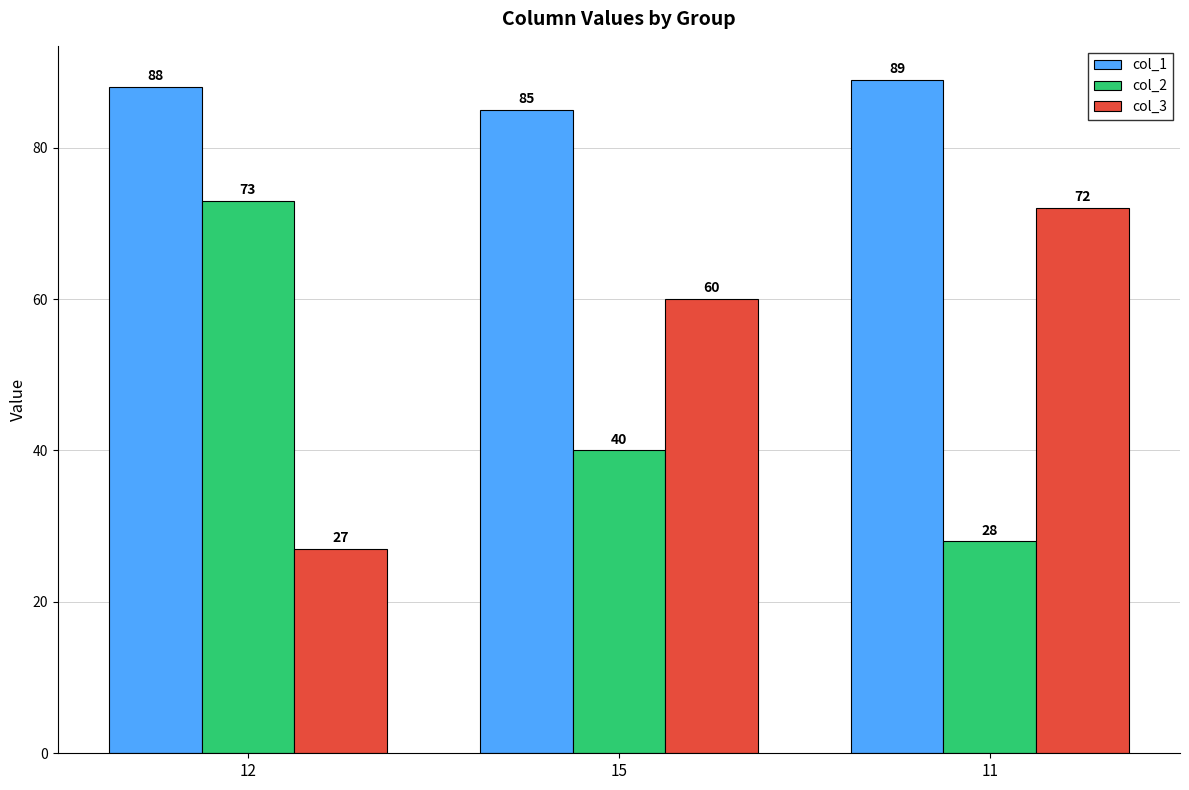

Rank the series at 12 from lowest to highest value.

col_3, col_2, col_1